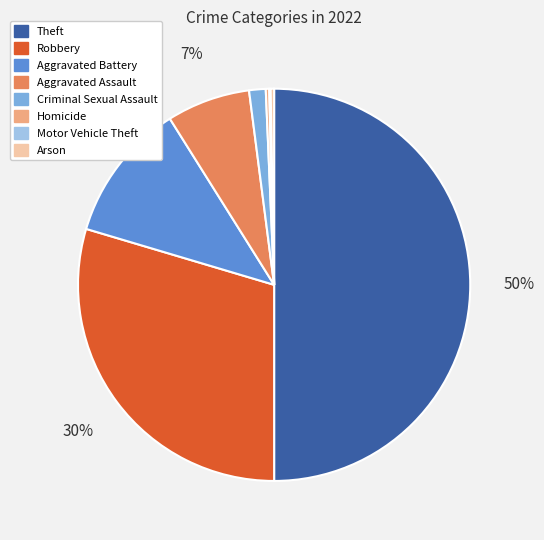

Which has a higher value, Arson or Aggravated Assault?

Aggravated Assault